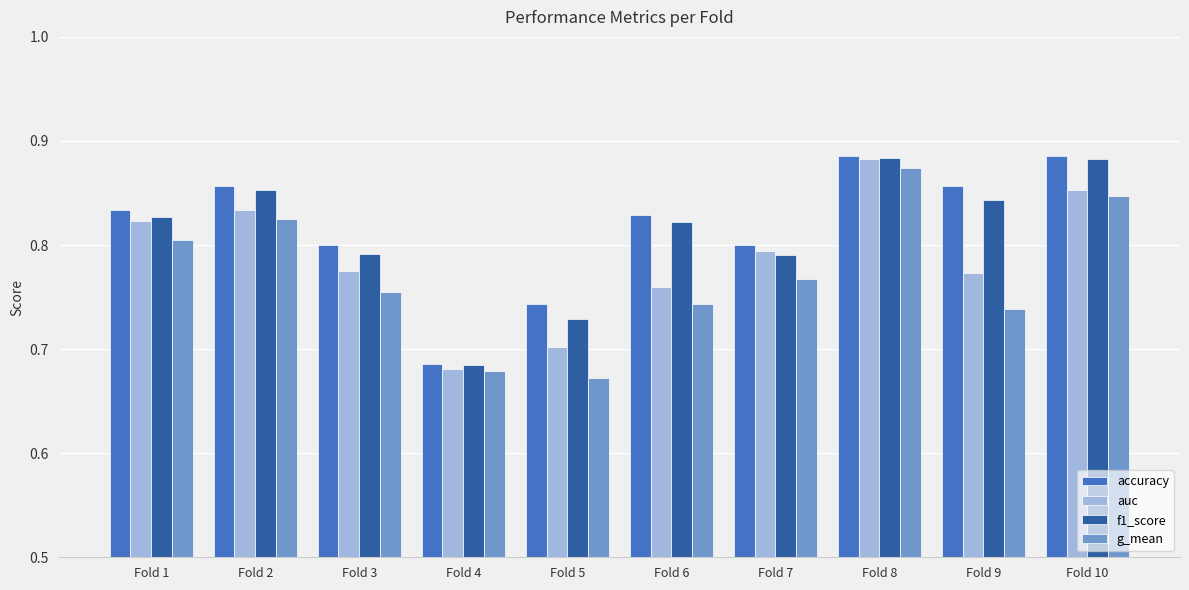

What is the difference between the maximum and minimum values in the auc series?

0.2